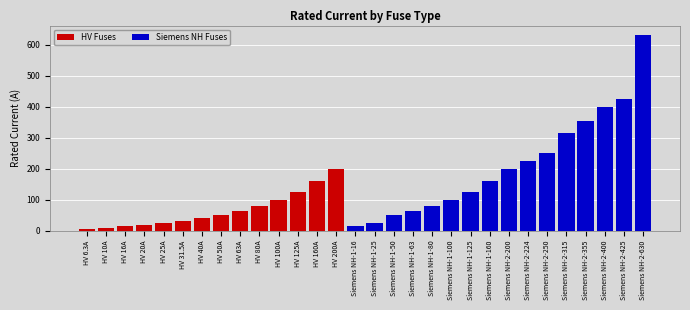

Is it true that Siemens NH Fuses equals 50.0 at Siemens NH-1-50?

True